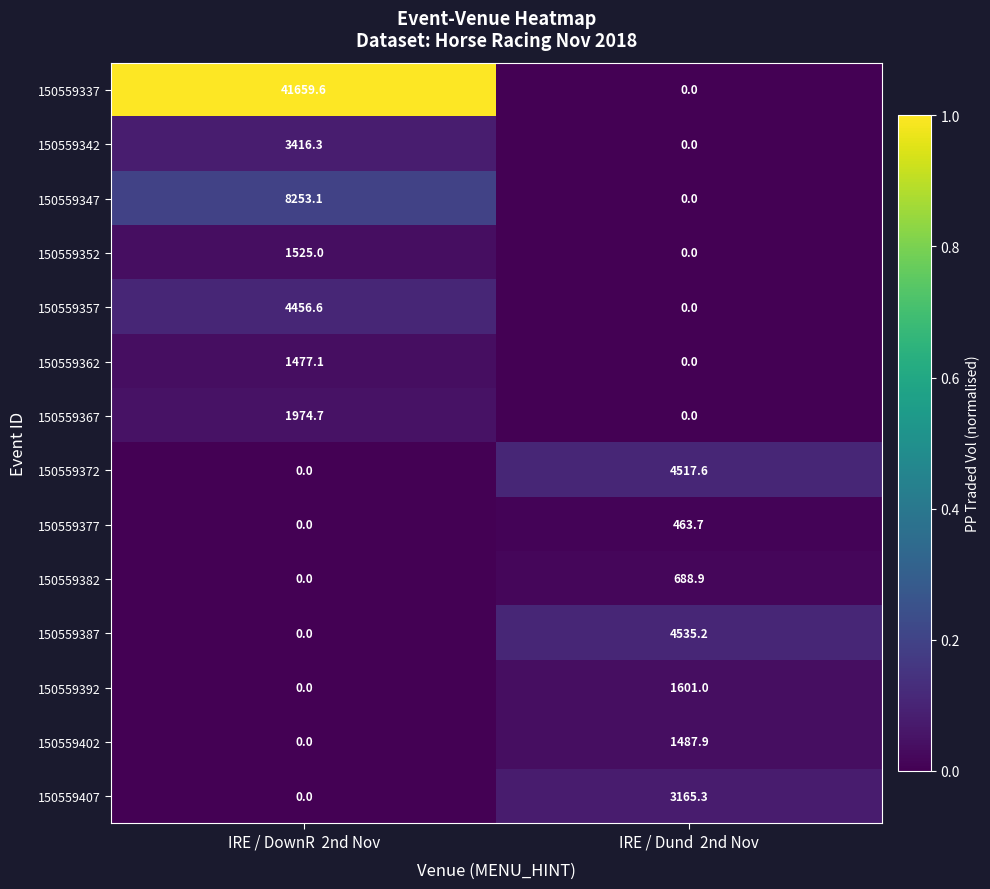

Which category has the highest value in the 150559382 series?

IRE / Dund  2nd Nov